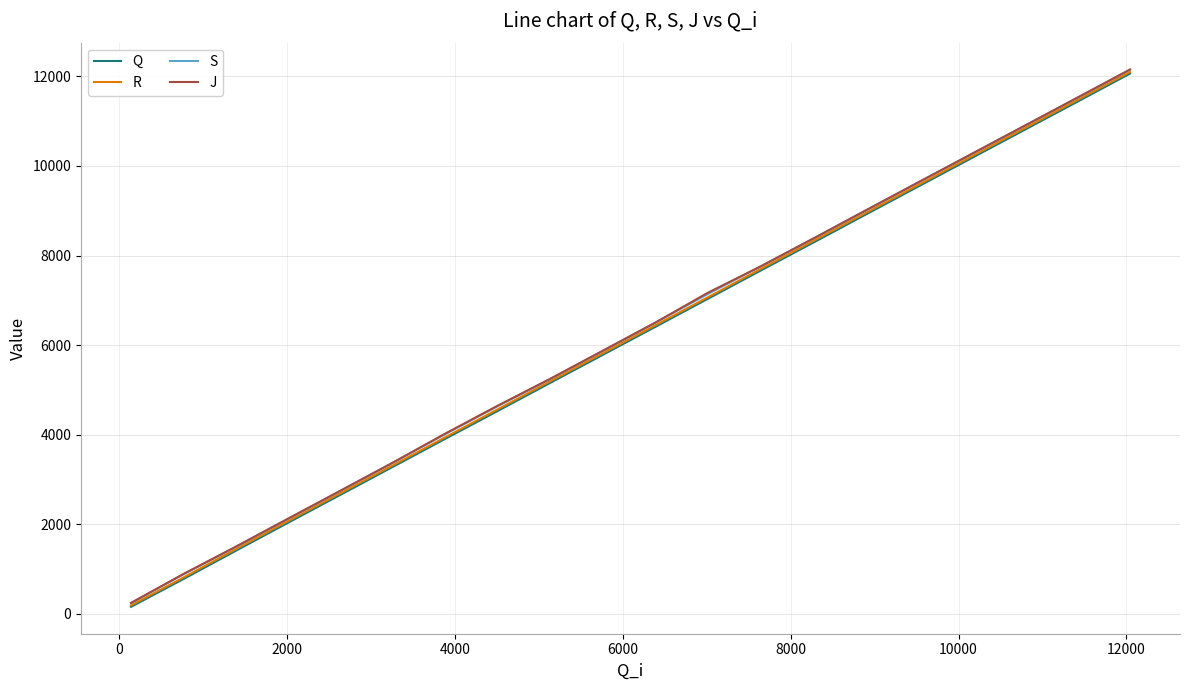

What is the greatest value displayed?

12155